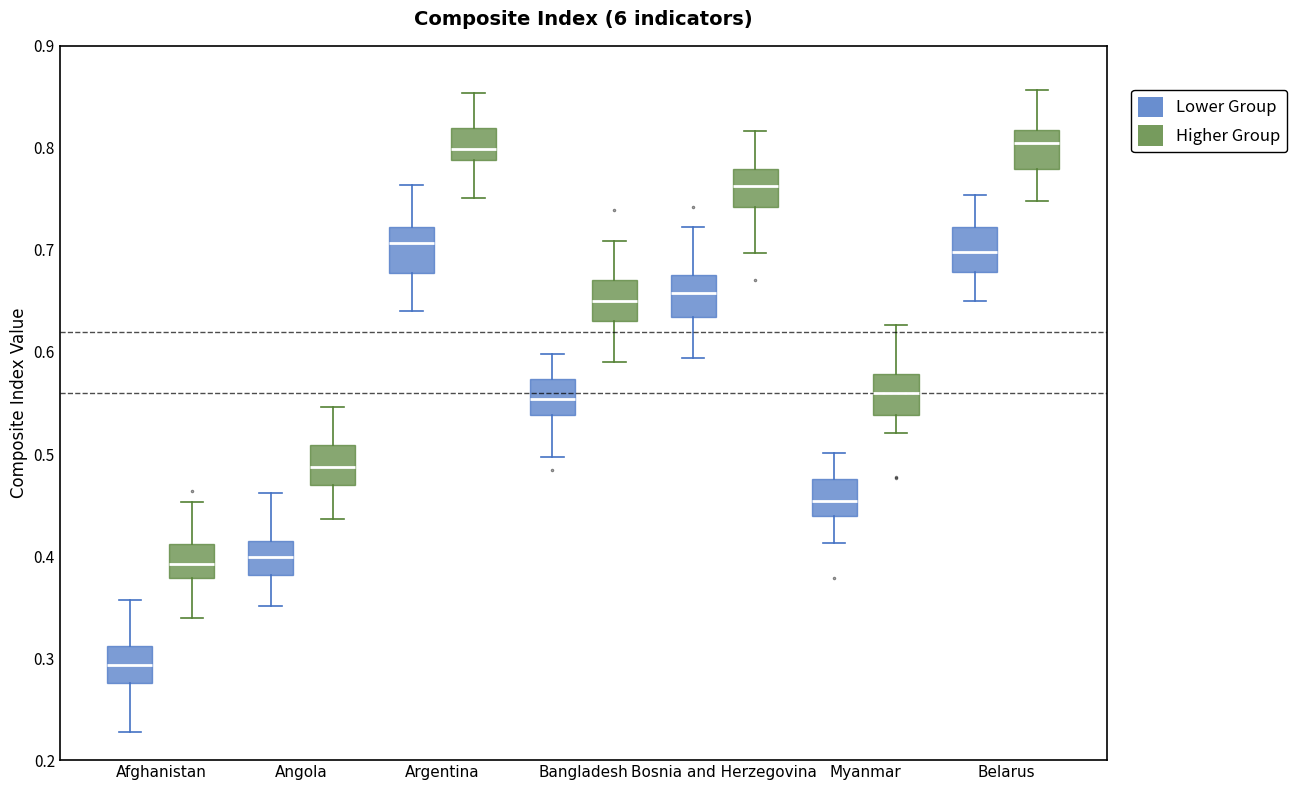

Reading left to right, read every box against the y-axis: the position of its median line, the range the box covers, and the ends of its whiskers. The values are not printed on the chart, so give them approximately, as read against the axis.

Afghanistan (Lower Group): median 0.29, box 0.28 to 0.31, whiskers 0.23 to 0.36
Afghanistan (Higher Group): median 0.39, box 0.38 to 0.41, whiskers 0.34 to 0.45
Angola (Lower Group): median 0.40, box 0.38 to 0.41, whiskers 0.35 to 0.46
Angola (Higher Group): median 0.49, box 0.47 to 0.51, whiskers 0.44 to 0.55
Argentina (Lower Group): median 0.71, box 0.68 to 0.72, whiskers 0.64 to 0.76
Argentina (Higher Group): median 0.80, box 0.79 to 0.82, whiskers 0.75 to 0.85
Bangladesh (Lower Group): median 0.55, box 0.54 to 0.57, whiskers 0.50 to 0.60
Bangladesh (Higher Group): median 0.65, box 0.63 to 0.67, whiskers 0.59 to 0.71
Bosnia and Herzegovina (Lower Group): median 0.66, box 0.63 to 0.68, whiskers 0.59 to 0.72
Bosnia and Herzegovina (Higher Group): median 0.76, box 0.74 to 0.78, whiskers 0.70 to 0.82
Myanmar (Lower Group): median 0.45, box 0.44 to 0.48, whiskers 0.41 to 0.50
Myanmar (Higher Group): median 0.56, box 0.54 to 0.58, whiskers 0.52 to 0.63
Belarus (Lower Group): median 0.70, box 0.68 to 0.72, whiskers 0.65 to 0.75
Belarus (Higher Group): median 0.80, box 0.78 to 0.82, whiskers 0.75 to 0.86